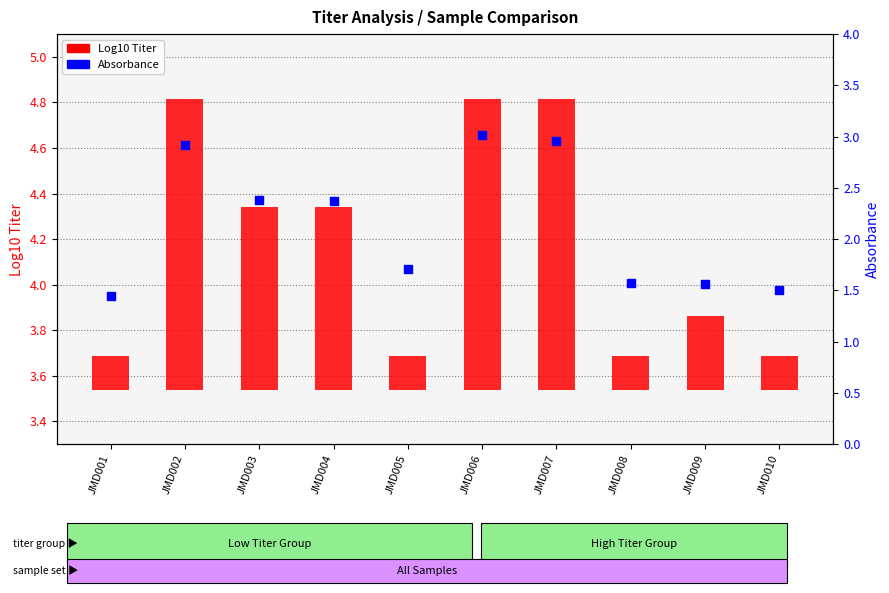

At how many categories does at least one series exceed 4?

5